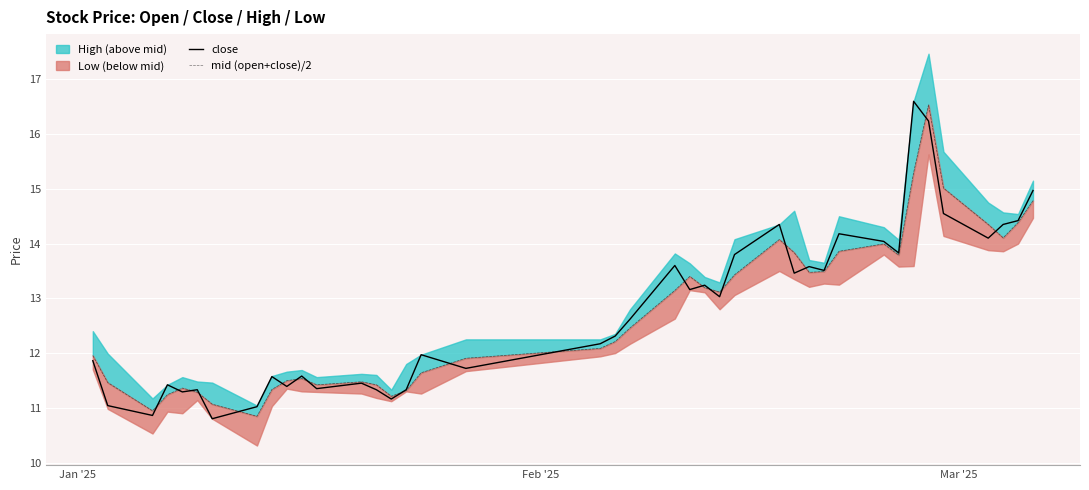

Which series has the largest total across all categories?

close